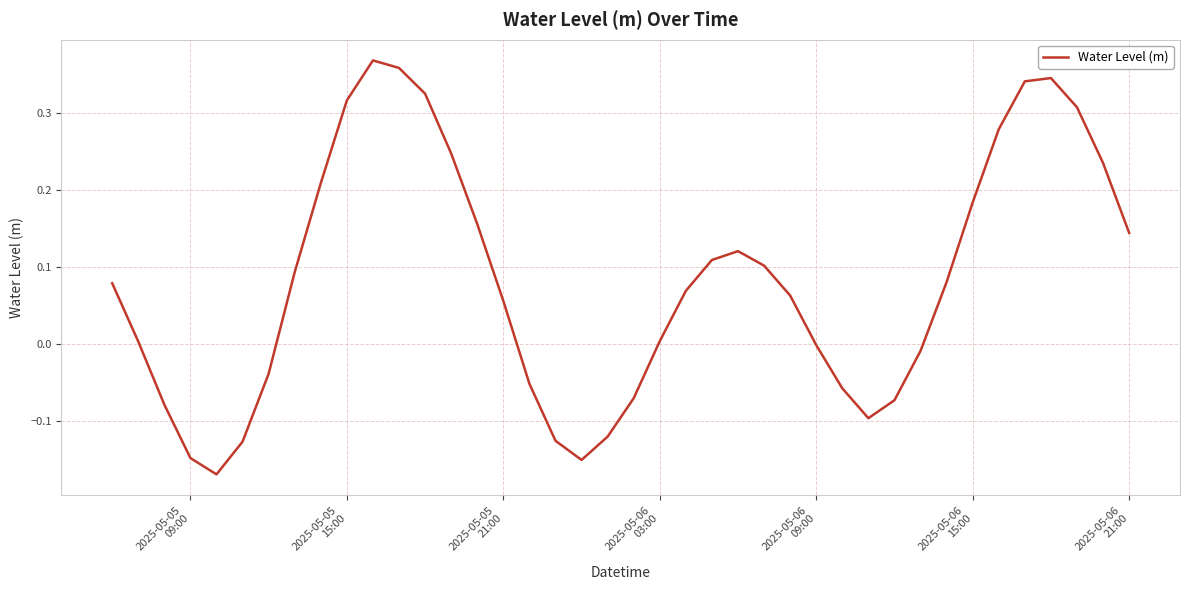

What is the difference between the maximum and minimum values?

0.5